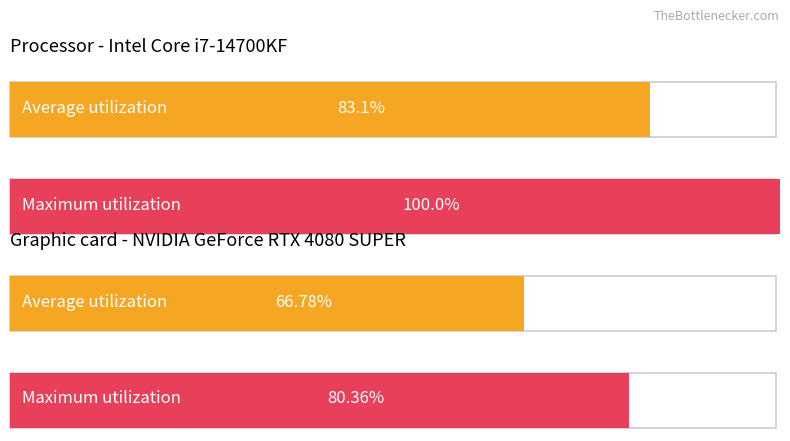

Which series has the largest range (max minus min)?

Maximum utilization